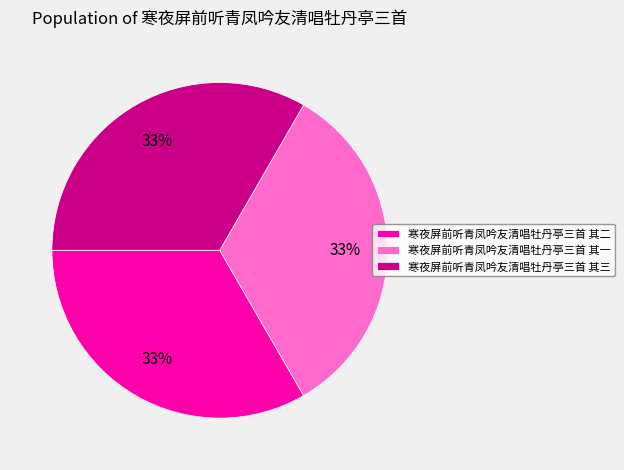

Is there a majority slice in this chart?

No